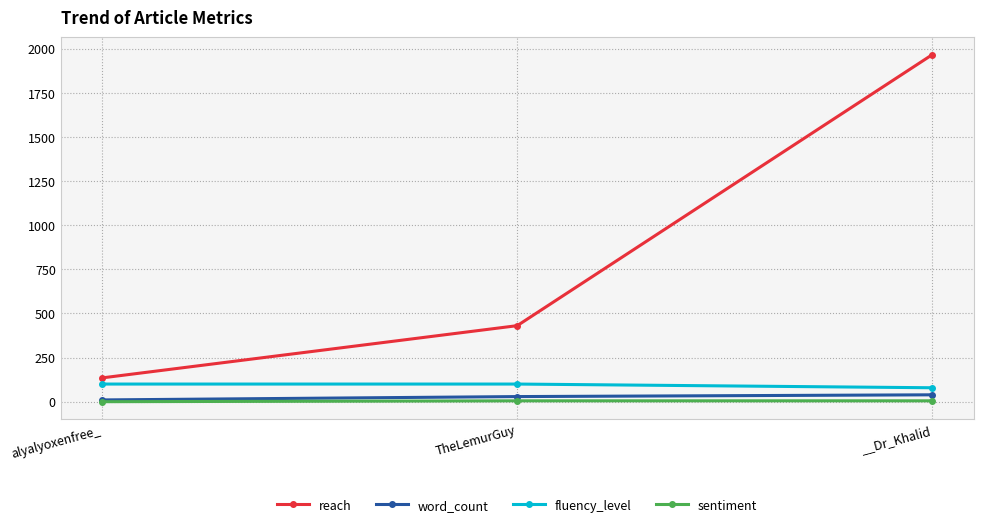

How many series are shown in this chart?

4